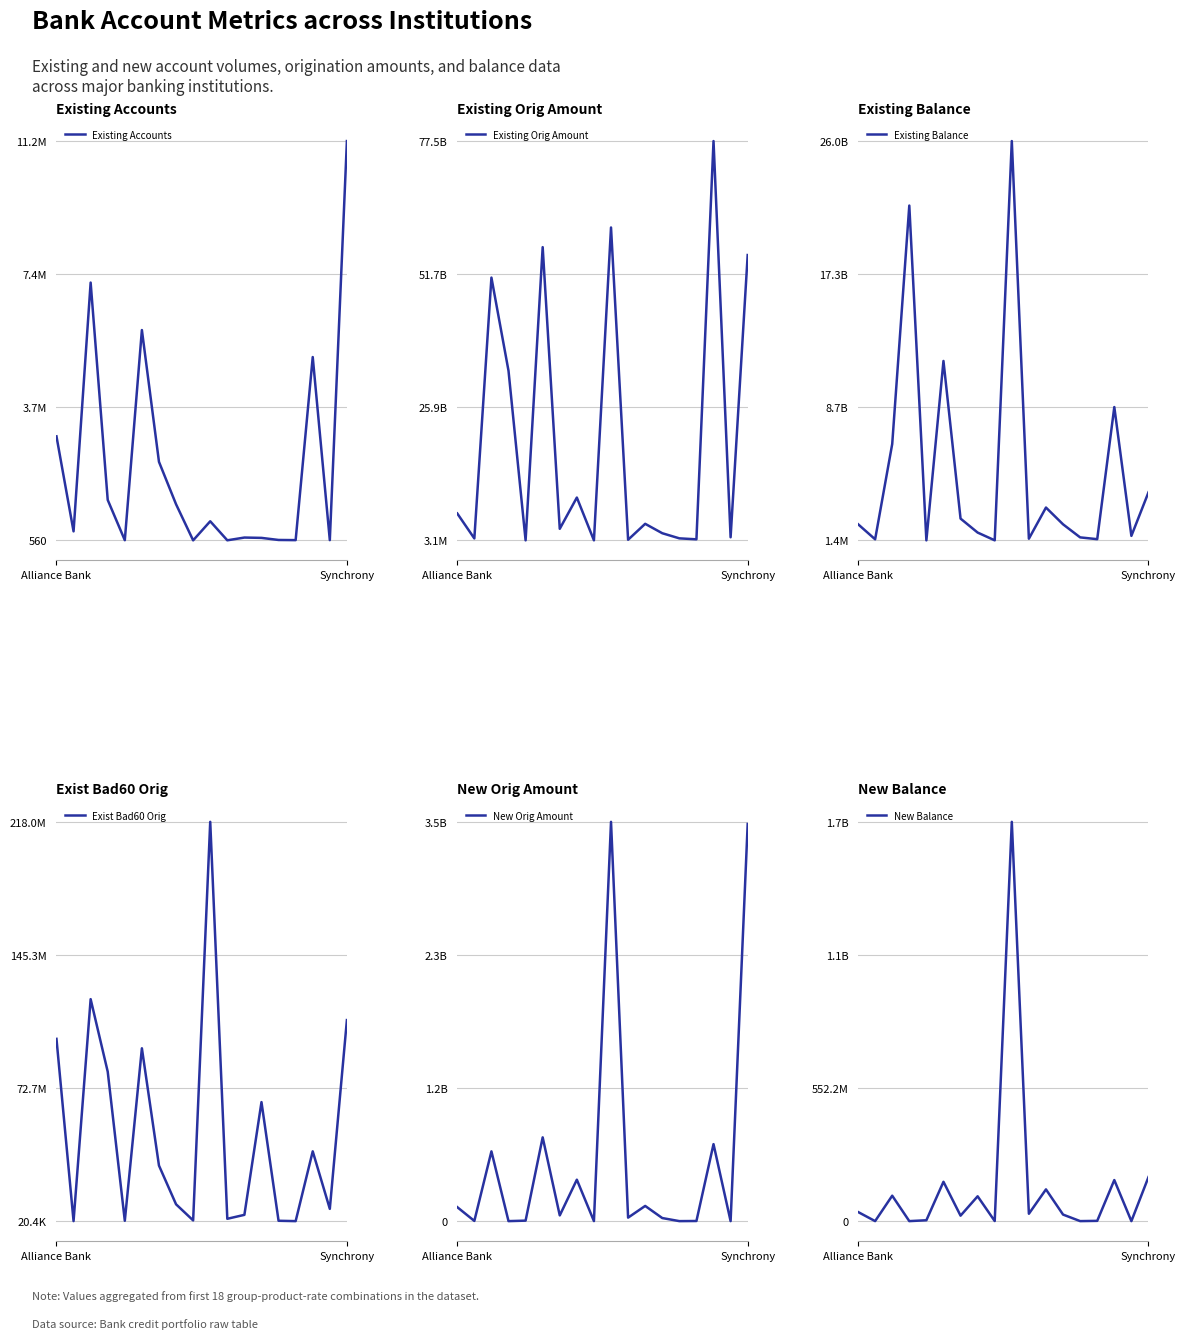

After their last crossing, which series has the higher values: New Orig Amount or Existing Balance?

New Orig Amount